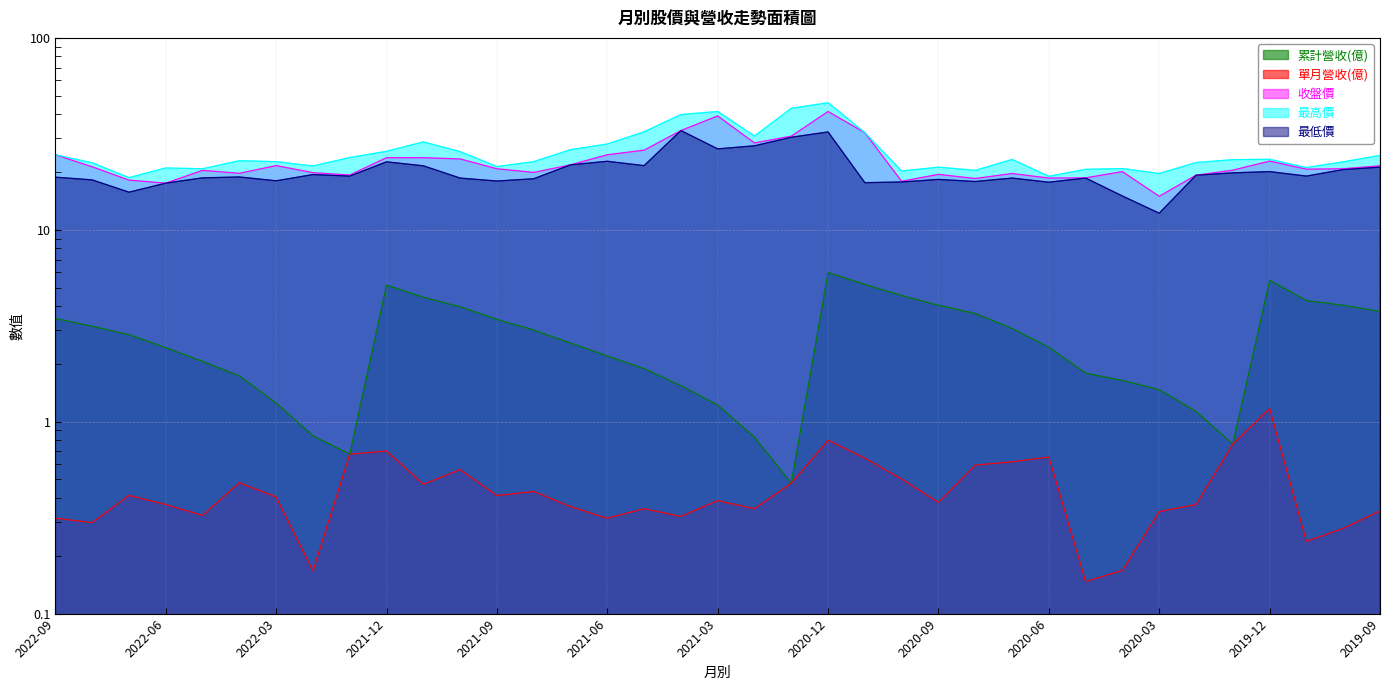

Rank the series at 2020-05 from highest to lowest value.

最高價, 收盤價, 最低價, 累計營收(億), 單月營收(億)